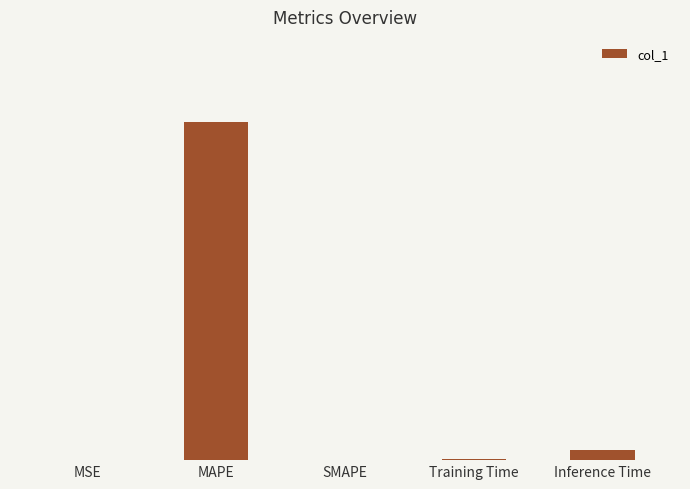

Reading left to right, transcribe all the data shown in this chart.

0.0	31.5	0.0	0.1	1.0